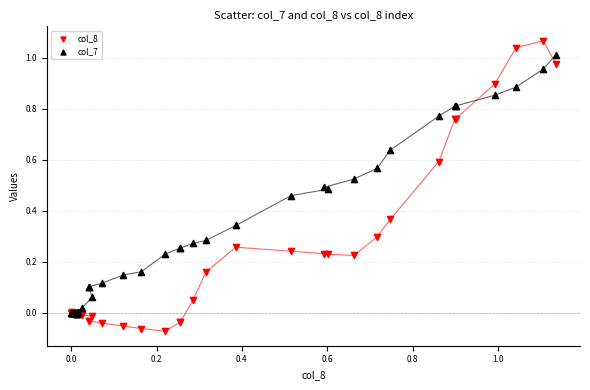

Which series has the widest spread of Y values?

col_8